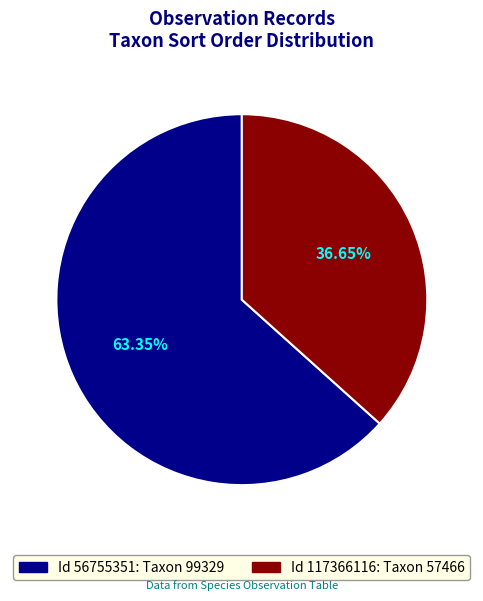

Does any single category account for the majority?

Yes